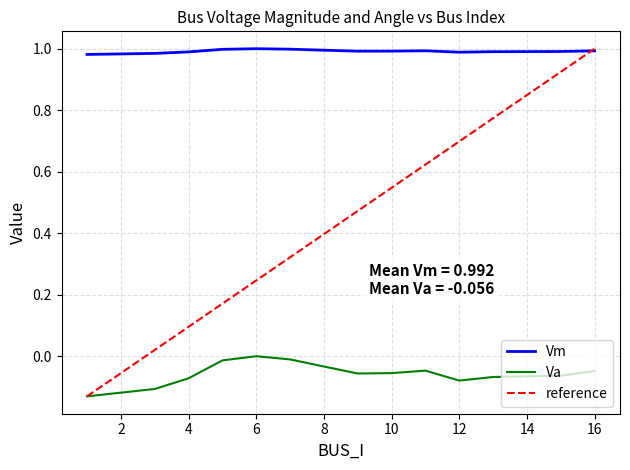

What is the sum of all Vm values?

13.9